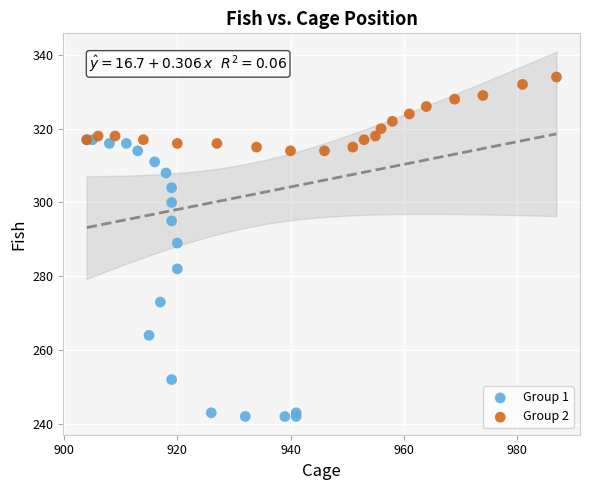

Which series has the largest Y range (max minus min)?

Group 1